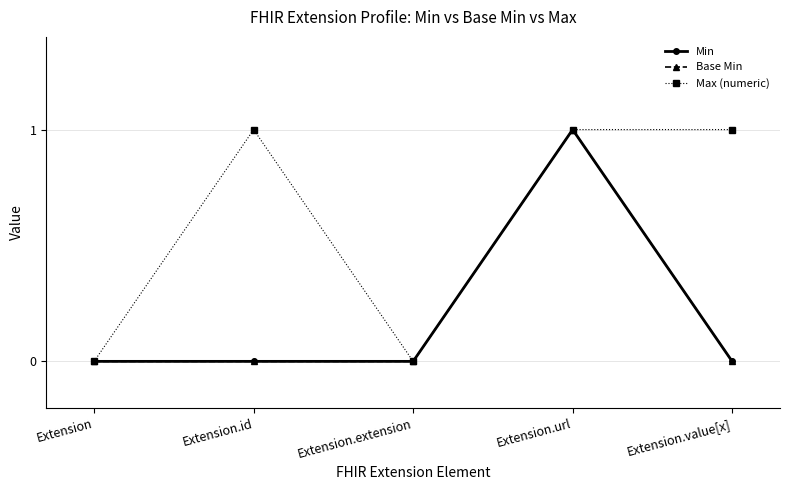

What is the label of the 4th point from the left?

Extension.url